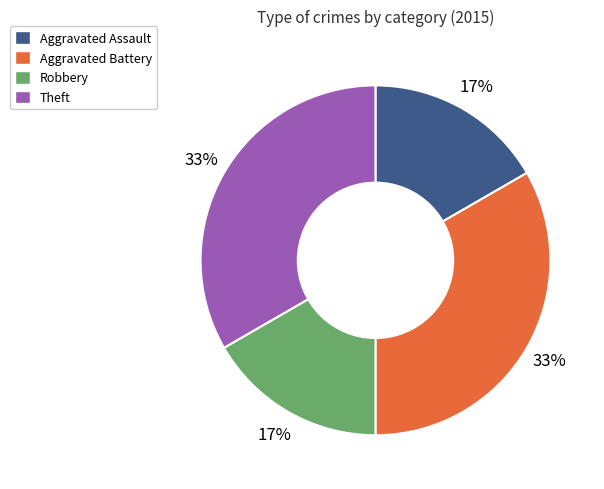

How many slices are in this pie chart?

4